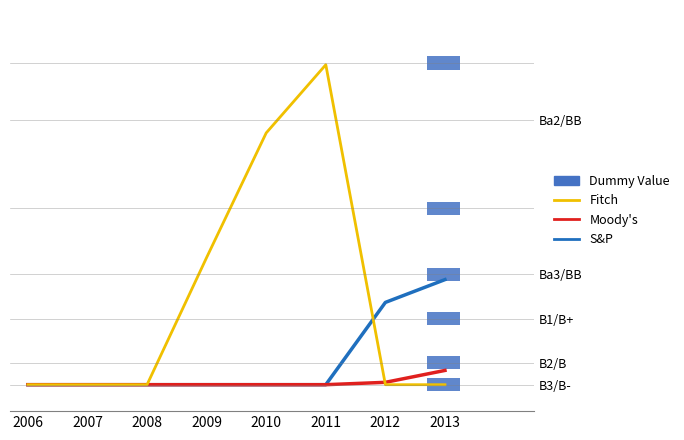

At which category does the chart reach its minimum across all series?

2006